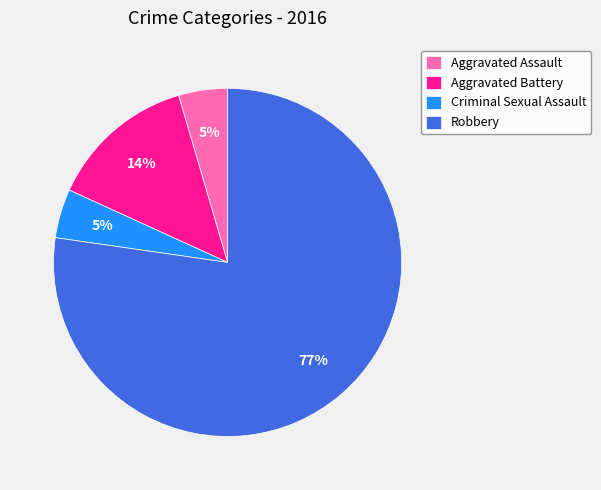

Combined, do Aggravated Battery and Criminal Sexual Assault account for over 50%?

No